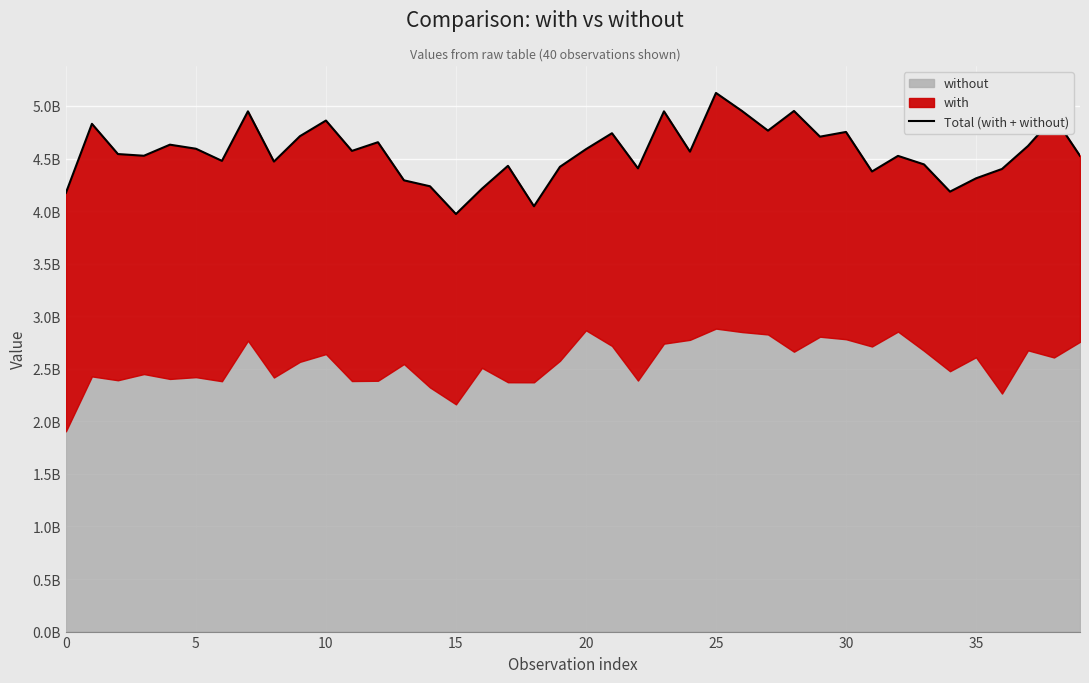

What is the minimum value shown in the chart?

3971940999